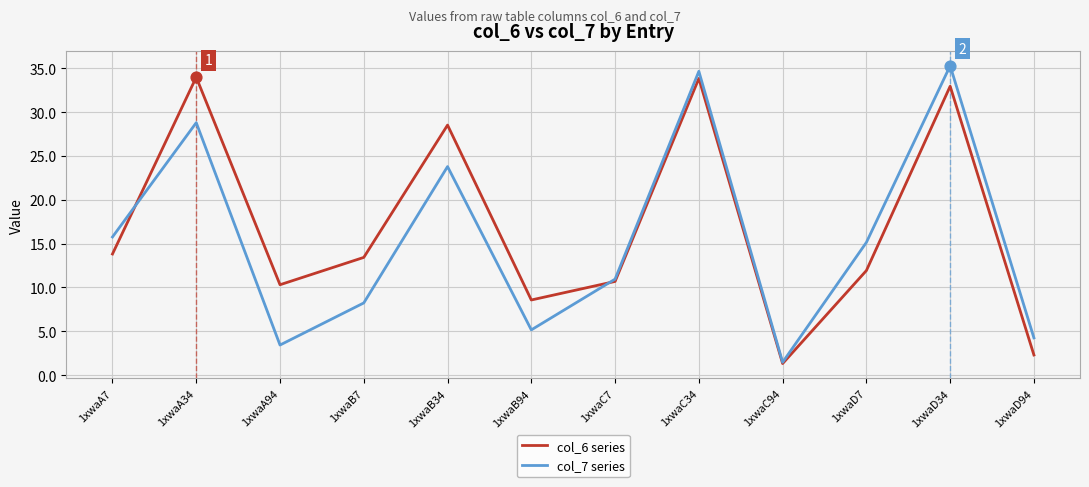

Which series has the largest total across all categories?

col_6 series